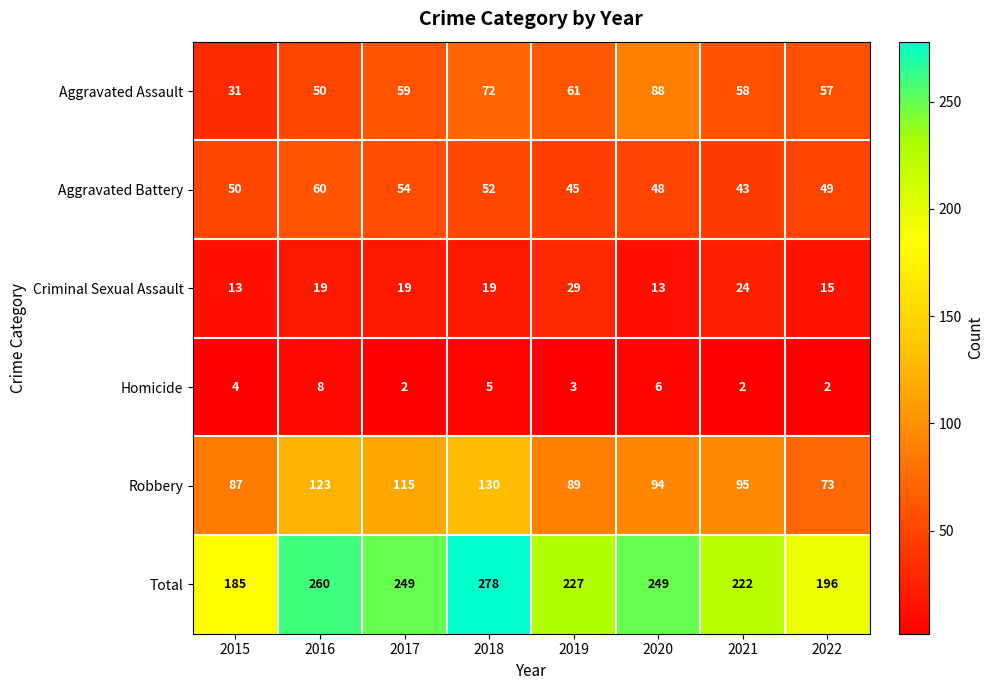

Rank the series by their maximum value, from highest to lowest.

Total, Robbery, Aggravated Assault, Aggravated Battery, Criminal Sexual Assault, Homicide